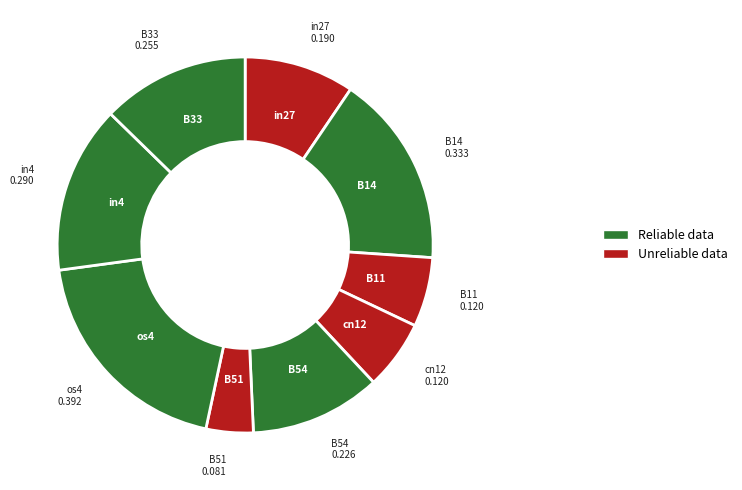

How many slices are in this pie chart?

9